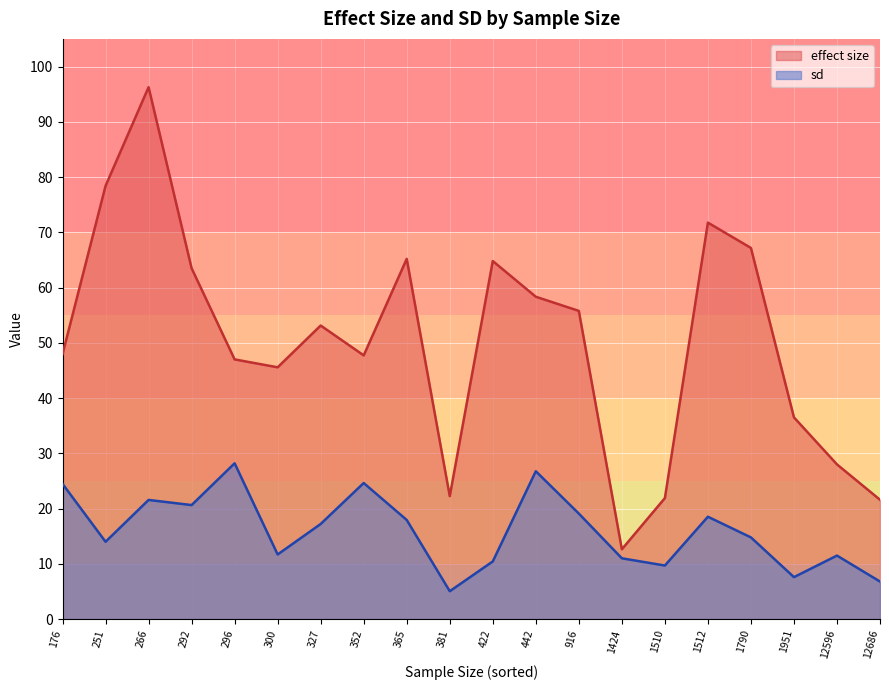

What is the label of the 15th point from the right?

300